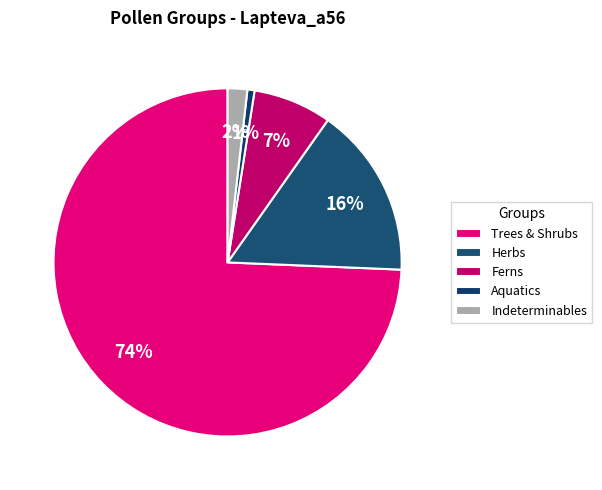

To the nearest percent, what portion does Herbs represent?

16%